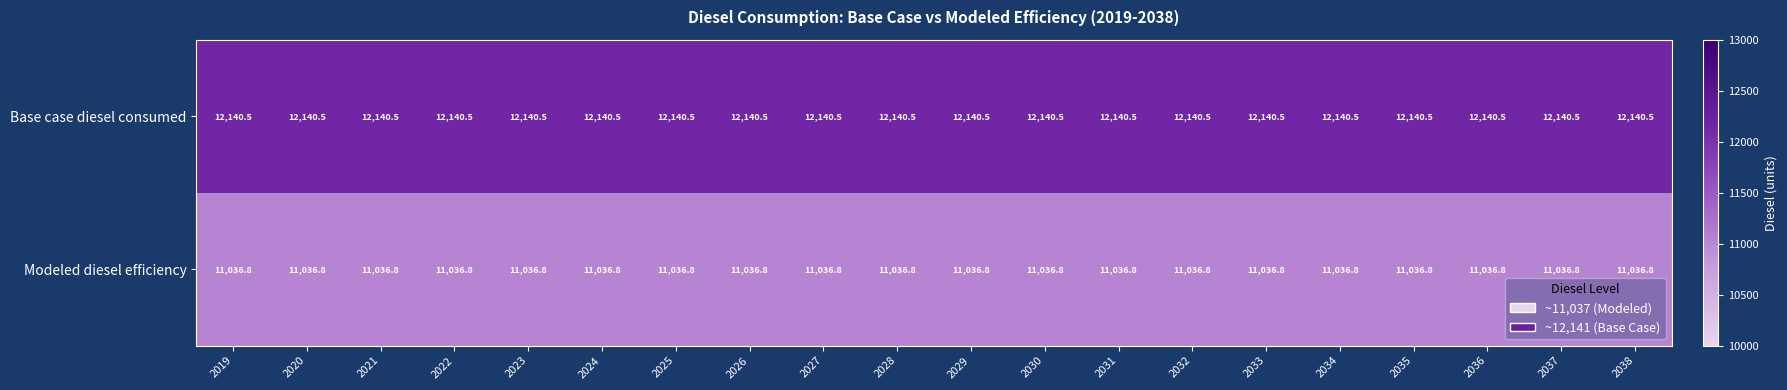

Is it true that Modeled diesel efficiency equals 11036.8 at 2034?

True